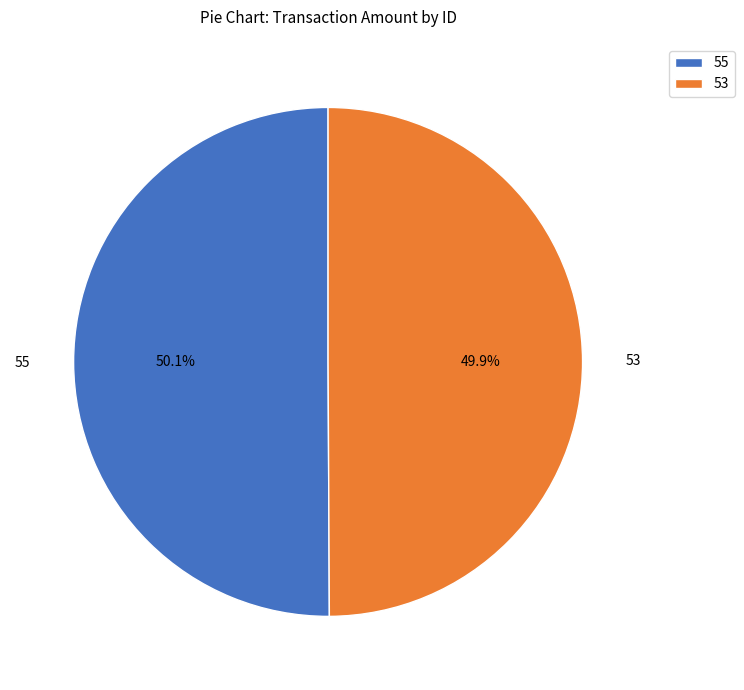

Is there any slice that represents more than half of the pie?

Yes